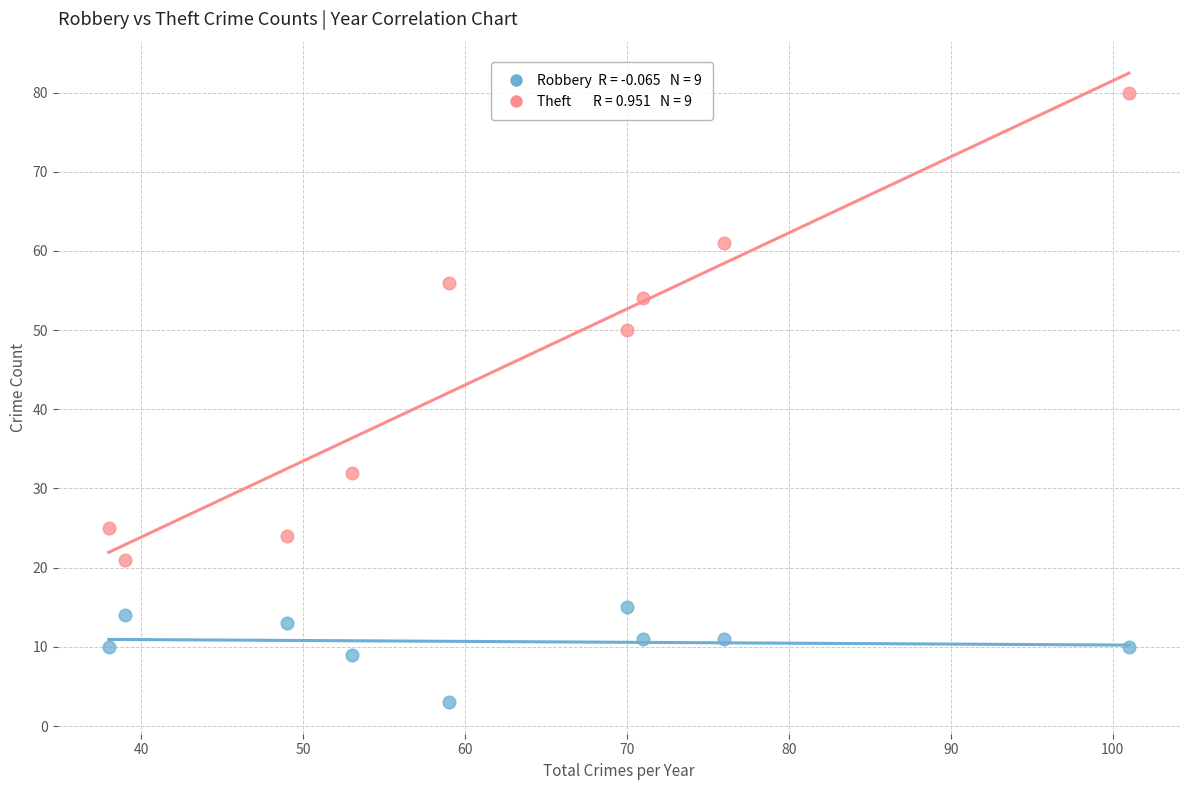

Across all data points, what is the range of Y values (max minus min)?

77